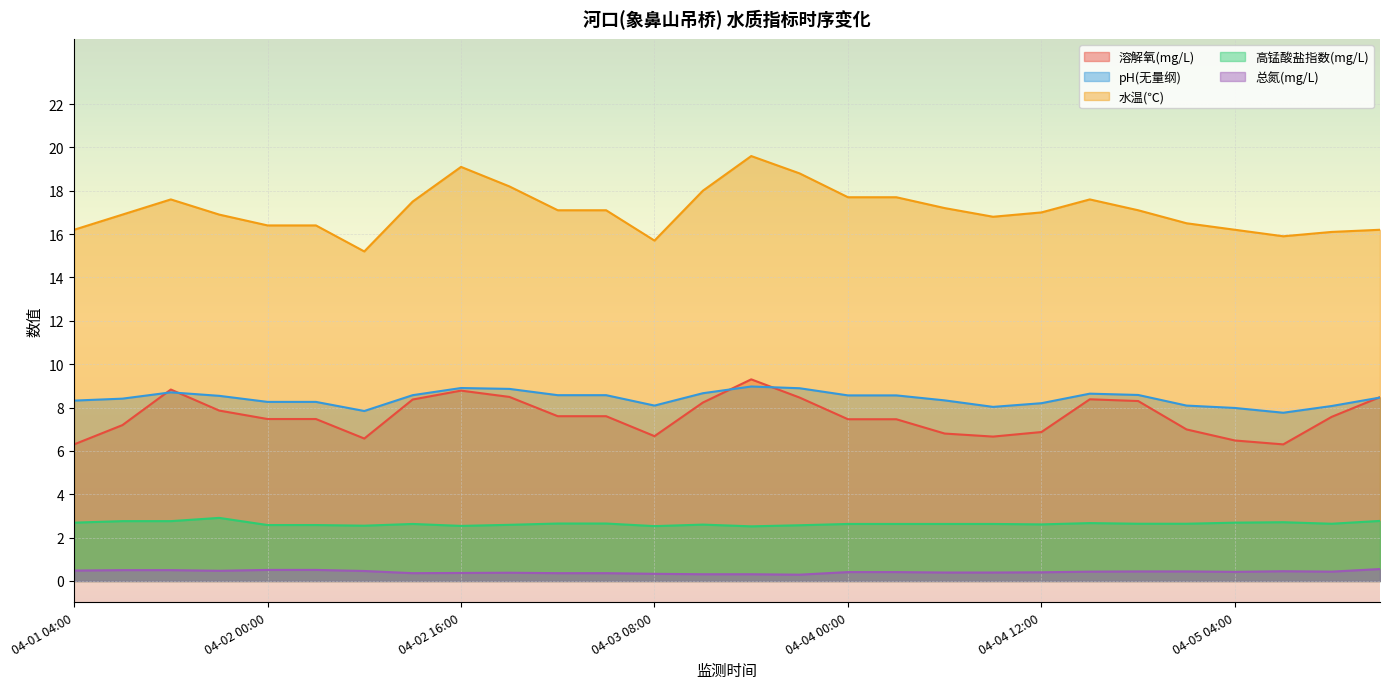

What is the difference between the maximum and minimum values in the 溶解氧(mg/L) series?

3.0